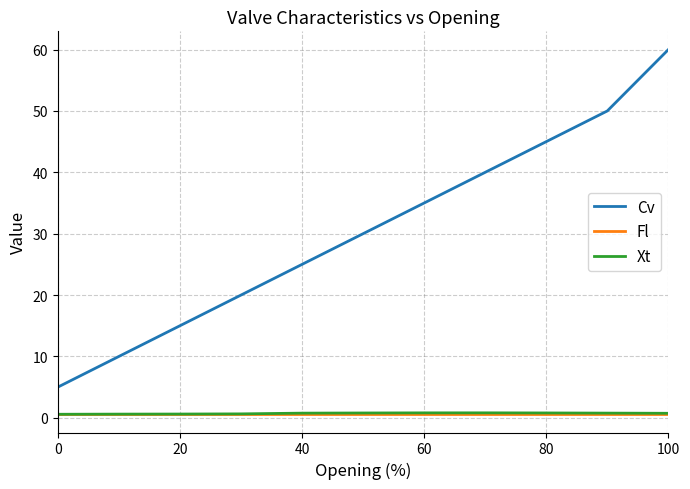

Count the number of data series in this chart.

3